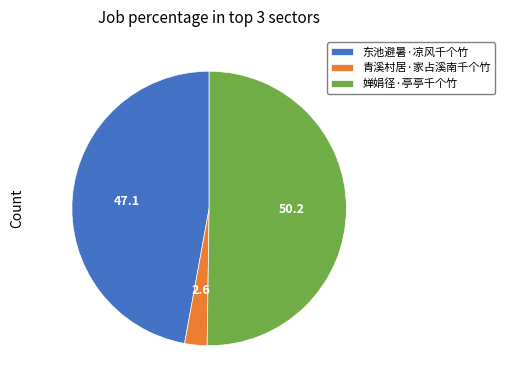

True or false: 婵娟径·亭亭千个竹 accounts for 59% of the total.

False